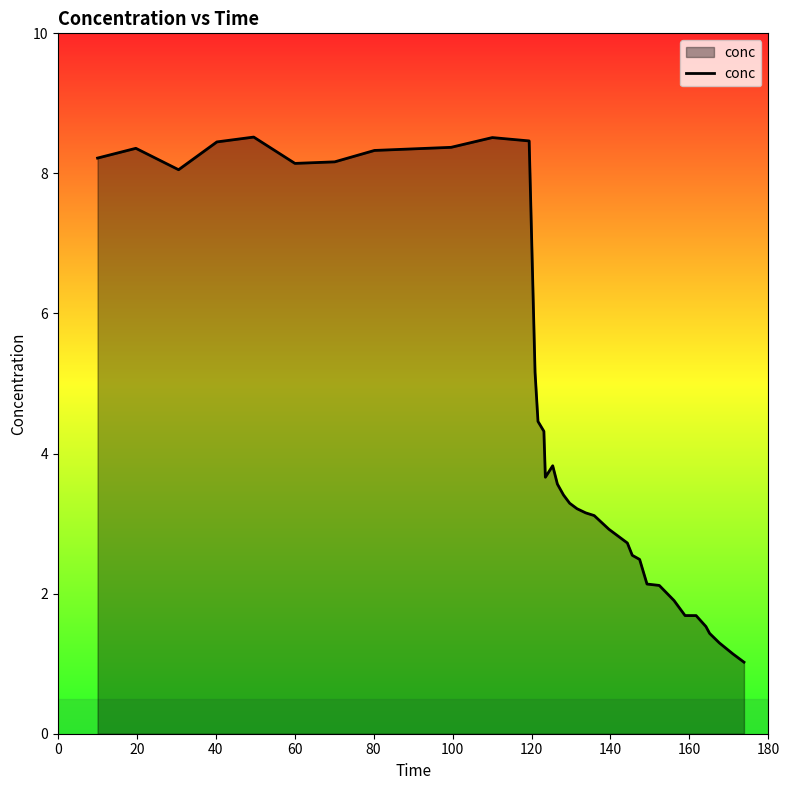

What is the minimum value shown in the chart?

1.0